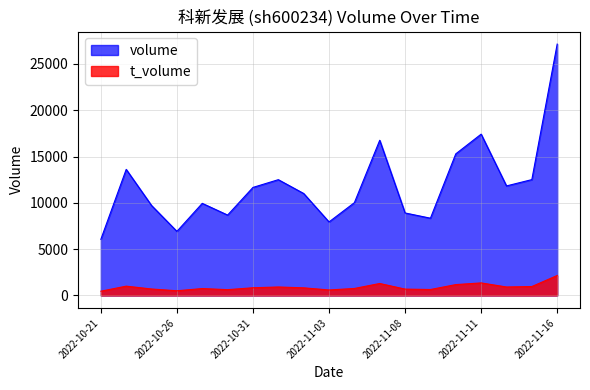

At which category is the sum across all series the highest?

2022-11-16